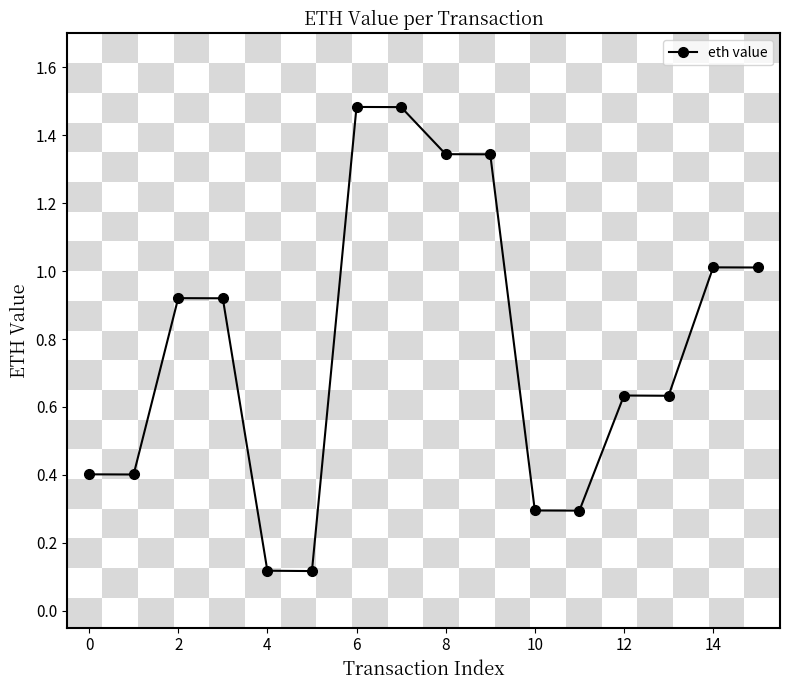

True or false: there are more than 2 points higher than both neighbors.

True